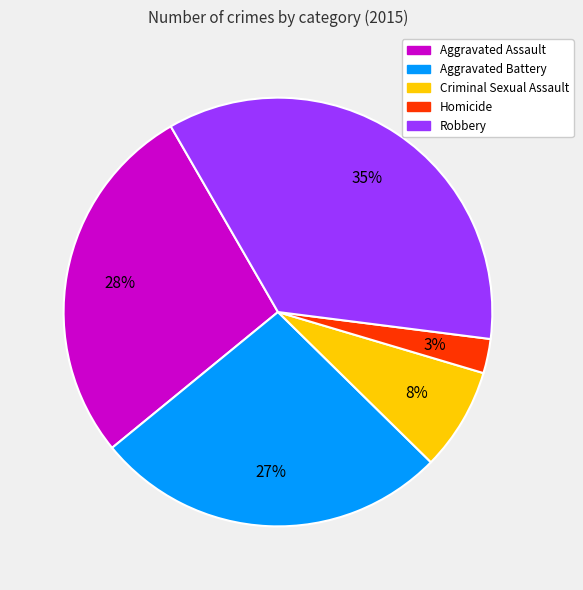

Count the number of slices in the pie.

5